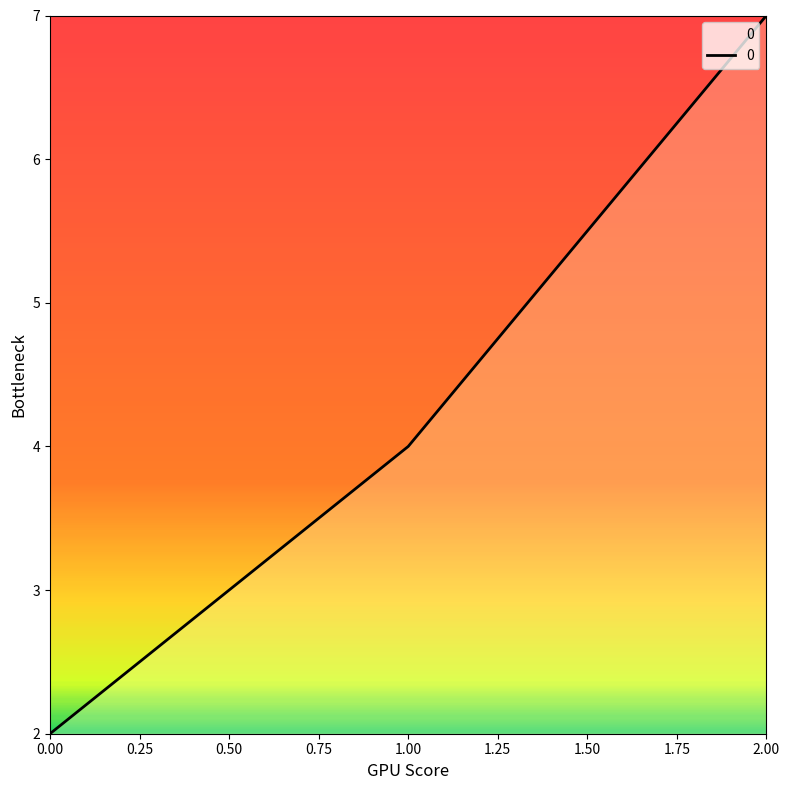

List the labels in order of value, smallest first.

0.00, 1.00, 2.00